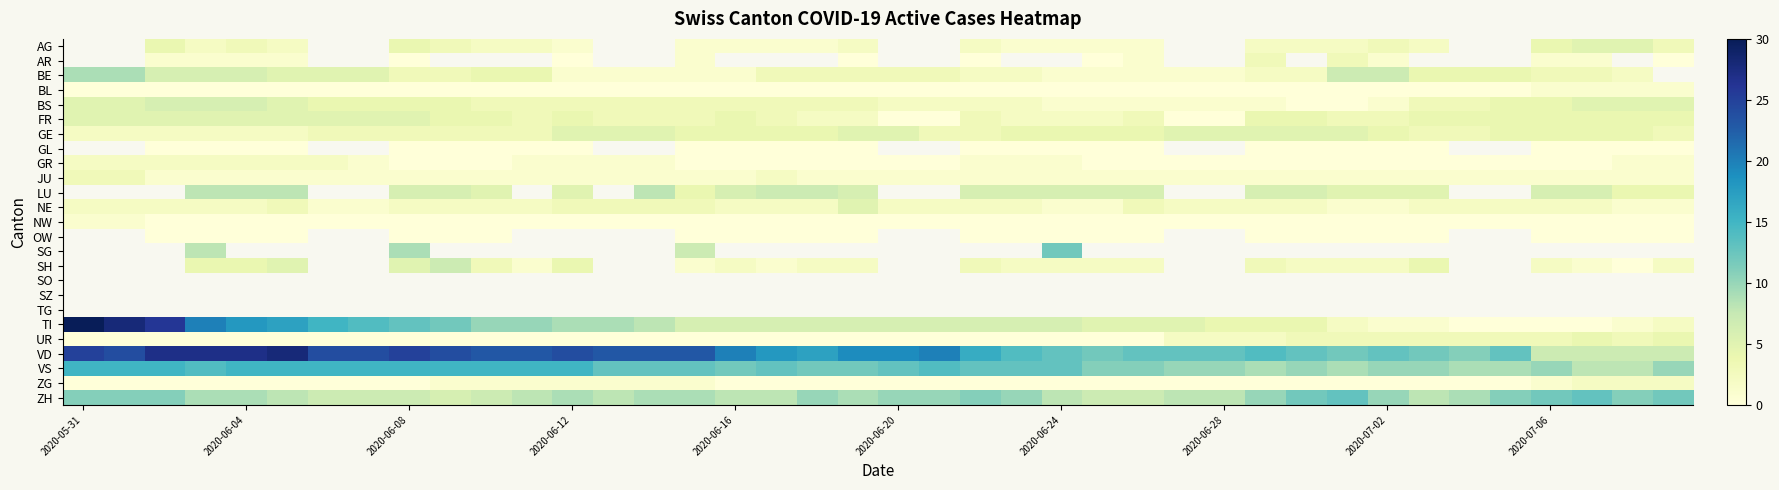

Between 2020-06-12 and 2020-07-02, which is larger?

2020-07-02